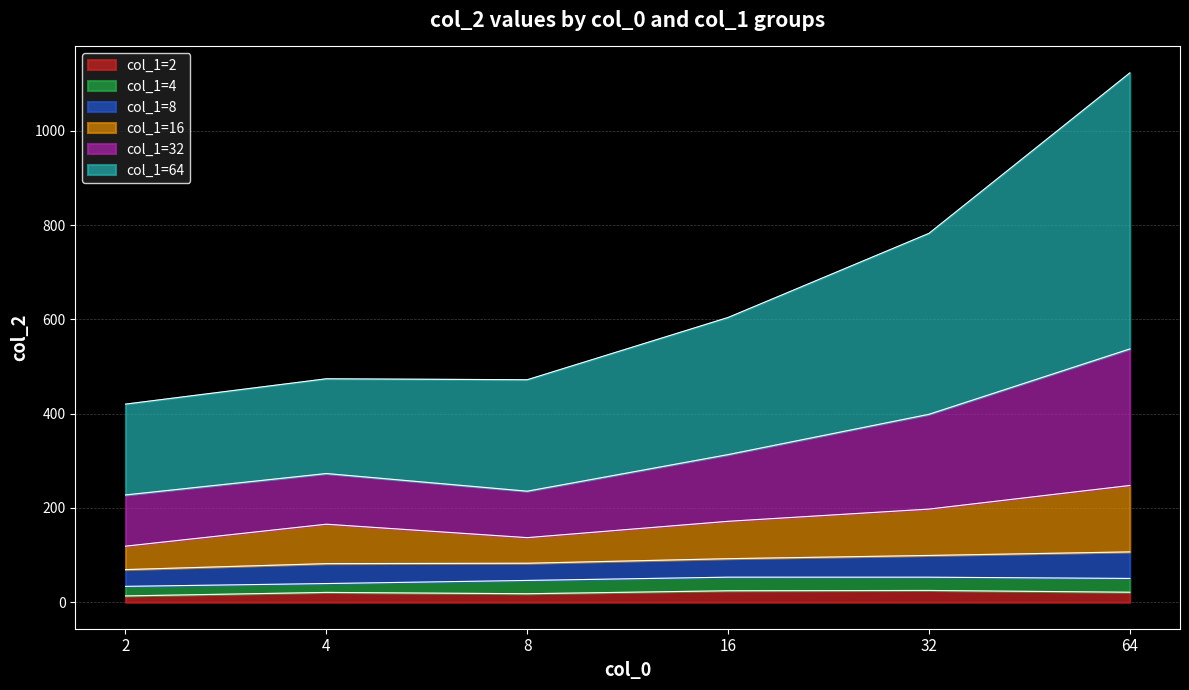

At which category is the sum across all series the highest?

64